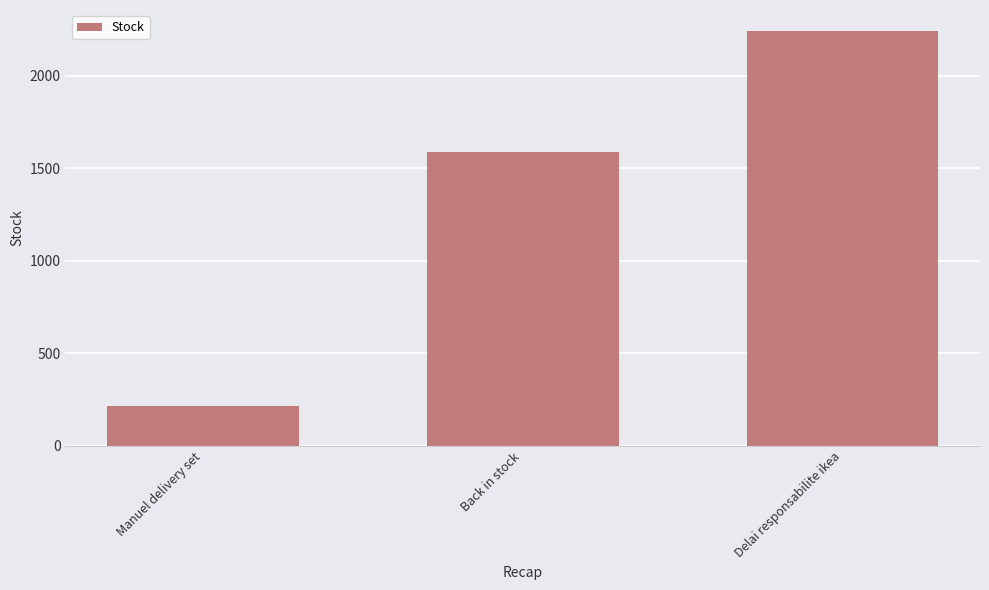

What value does the data have at Back in stock, to the nearest 10?

1590